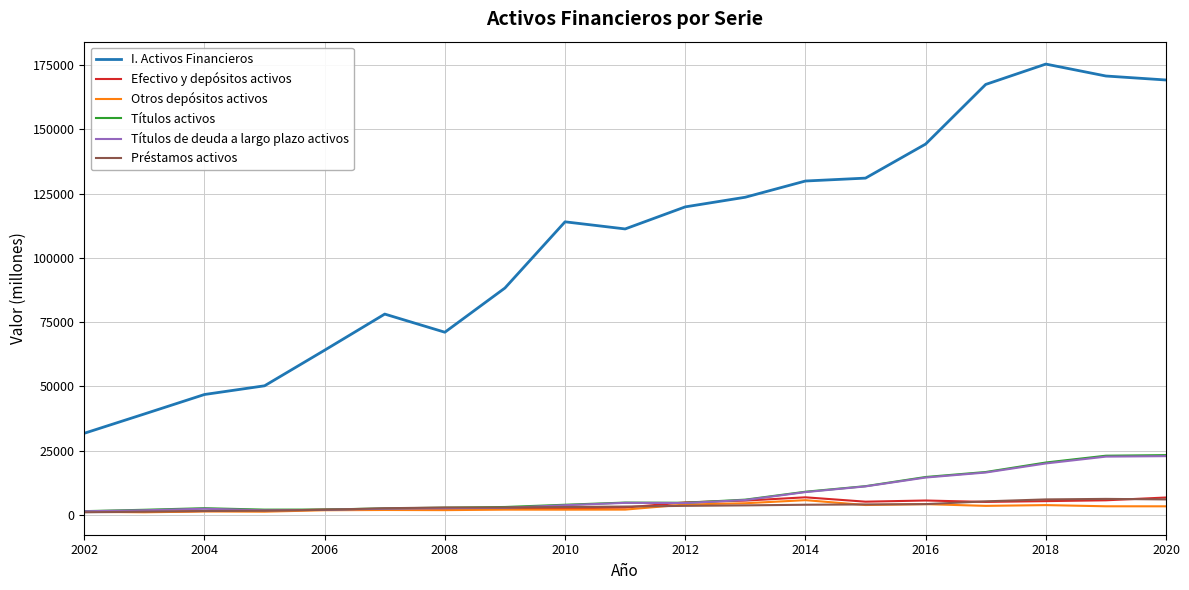

True or false: I. Activos Financieros and Otros depósitos activos intersect in this chart.

False